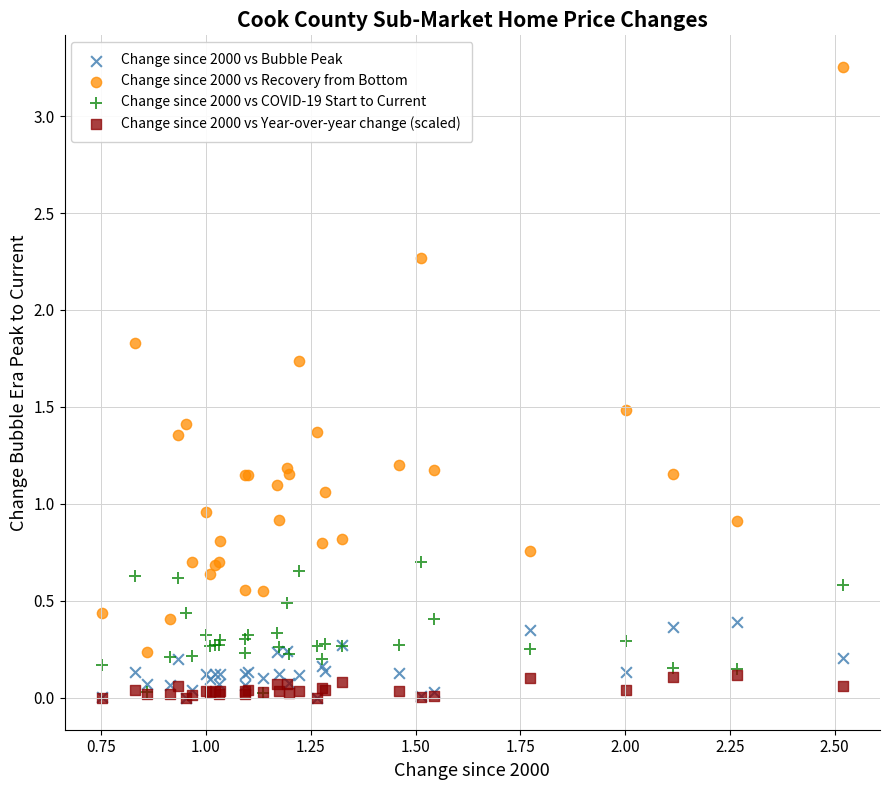

Which series has the widest spread of Y values?

Change since 2000 vs Recovery from Bottom